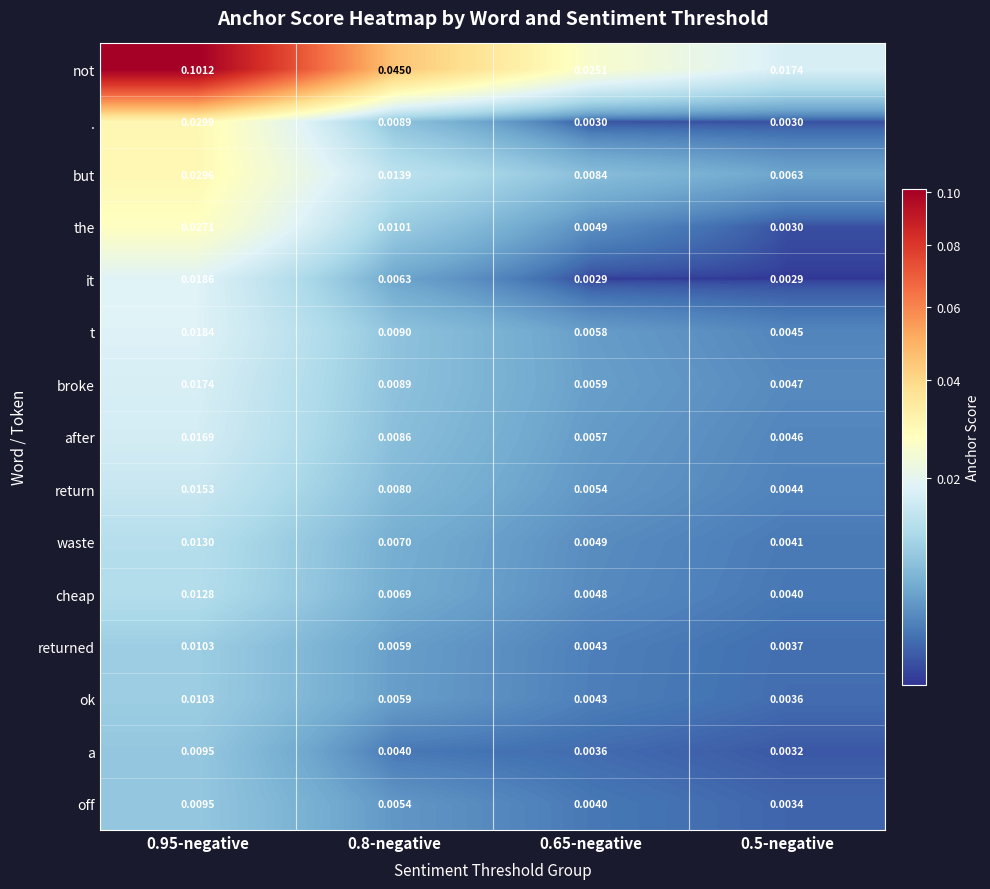

Is the value of ok at 0.95-negative greater than the value of t at 0.8-negative?

Yes